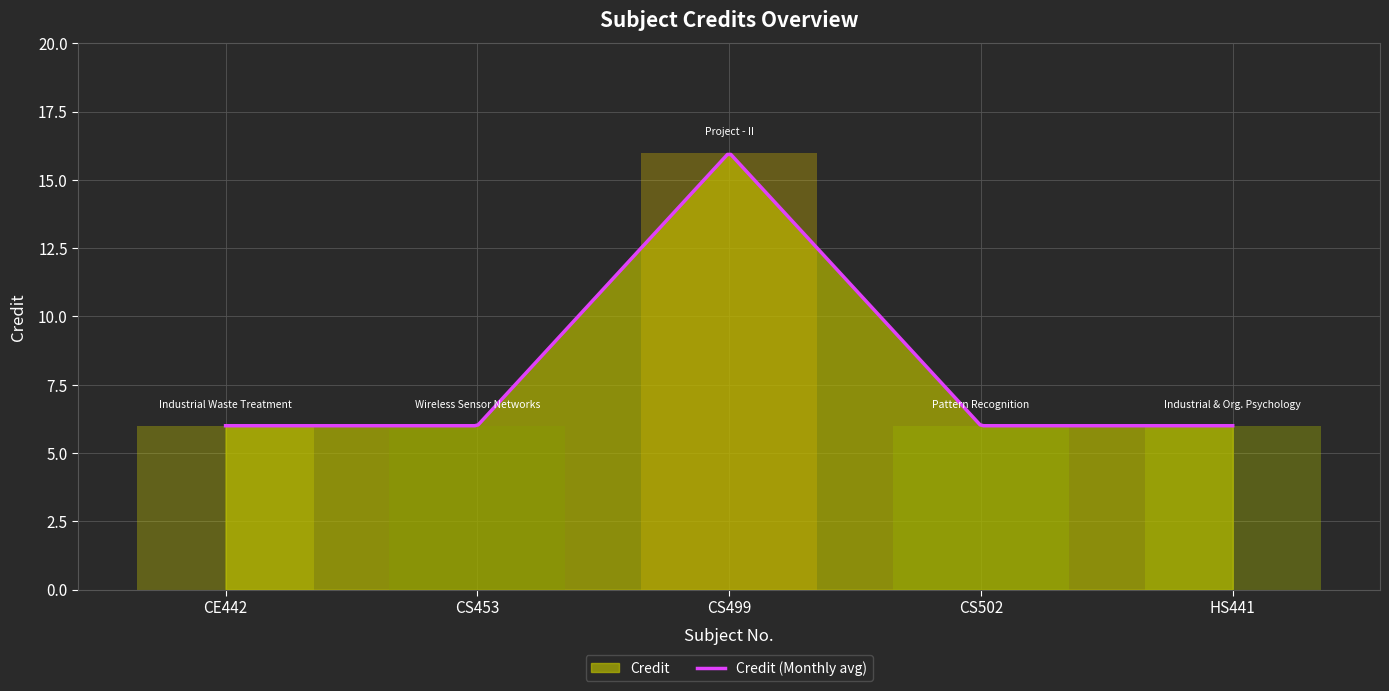

What is the change in value from CE442 to CS499?

+10